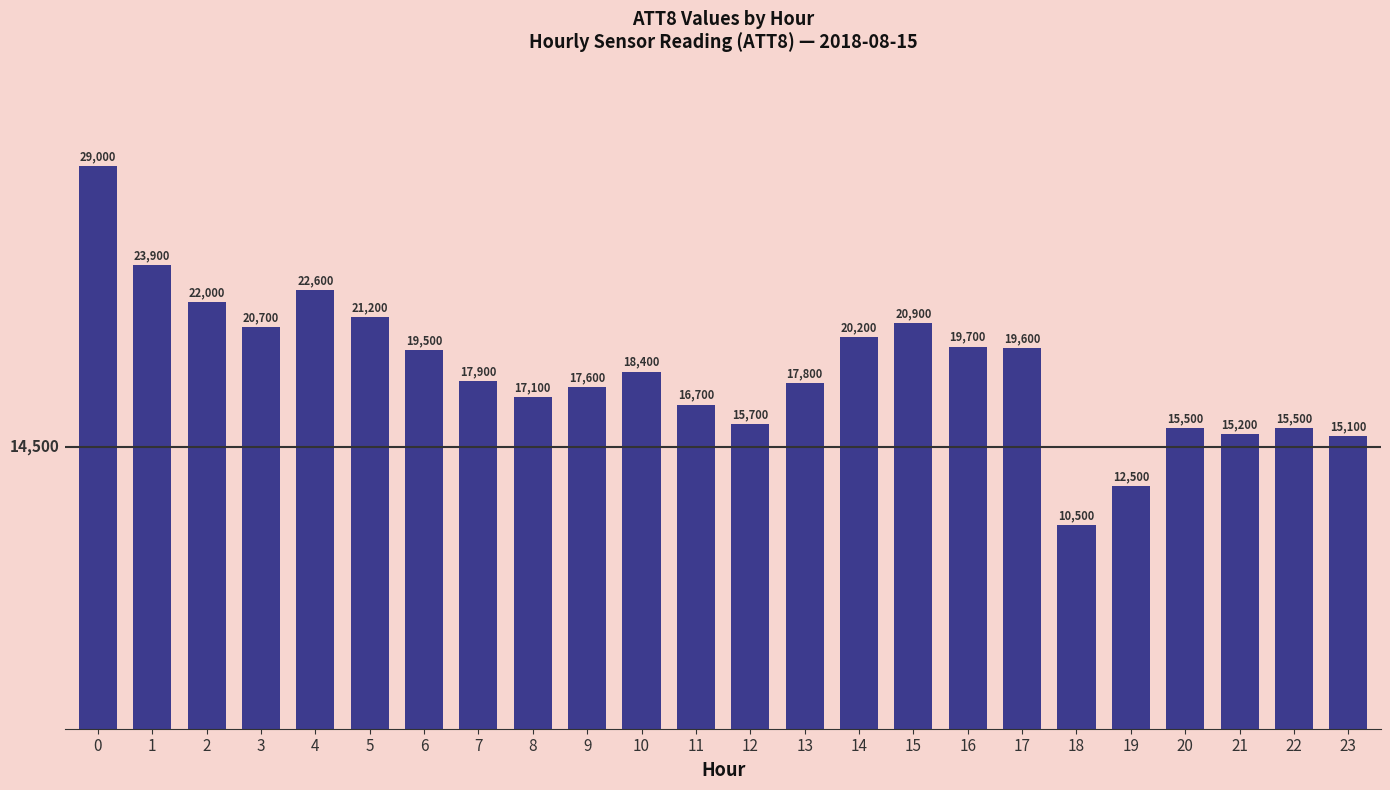

The value at 7 is 17900. True or false?

True